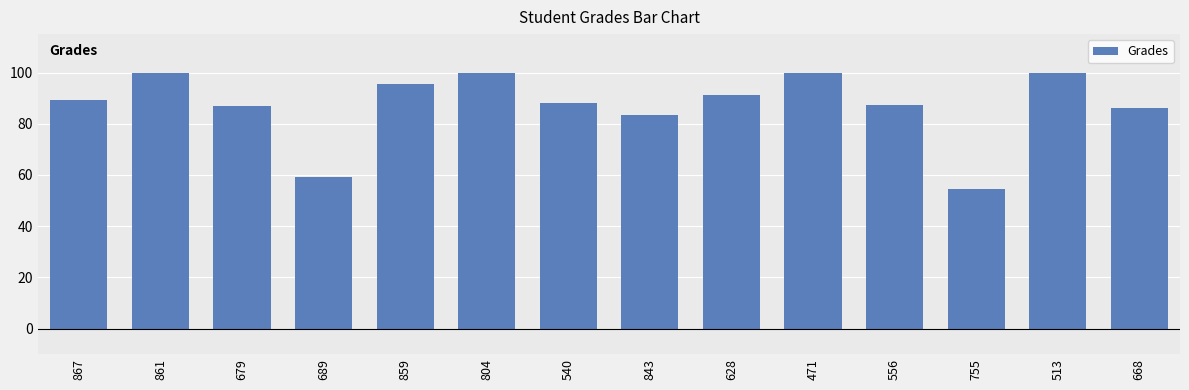

Reading right to left, list all the values displayed in this chart.

668=86.0	513=100.0	755=54.5	556=87.4	471=100.0	628=91.4	843=83.5	540=88.0	804=100.0	859=95.4	689=59.3	679=86.8	861=100.0	867=89.2